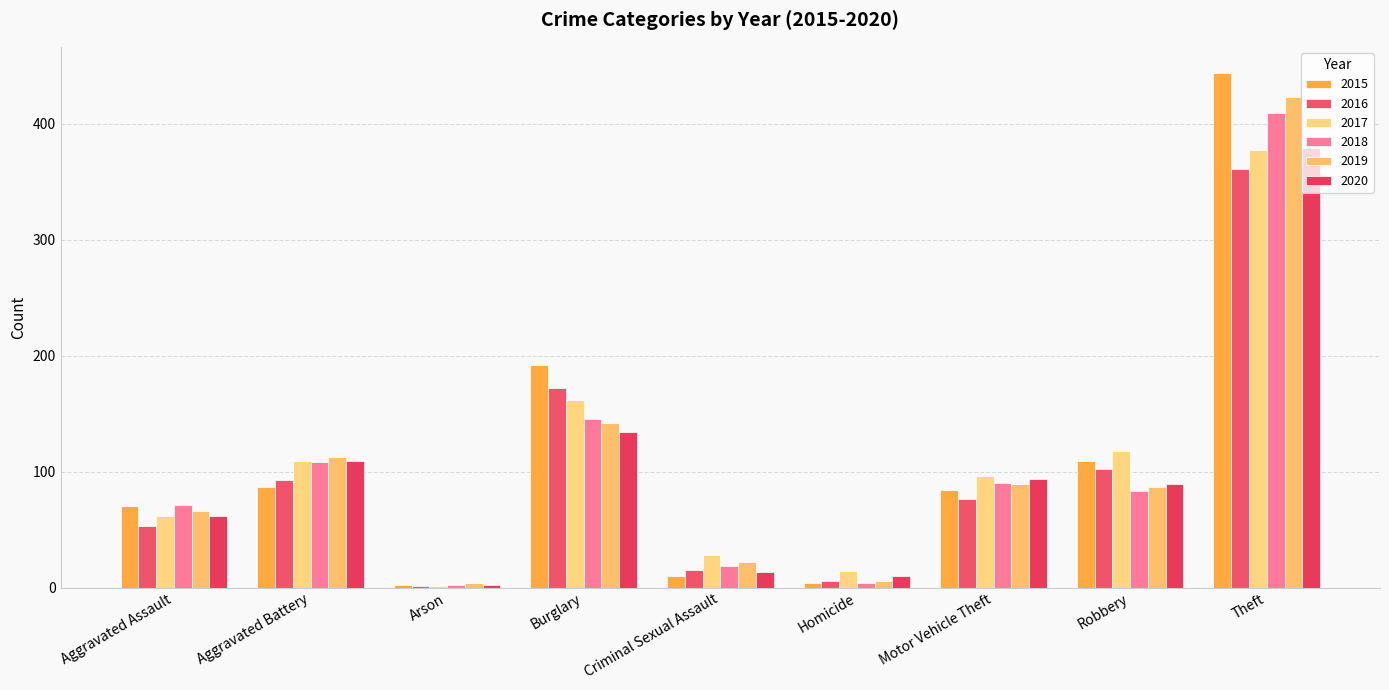

Reading right to left, extract all data points from this chart.

2015: 444	109	84	4	10	192	2	87	70
2016: 361	102	76	6	15	172	1	93	53
2017: 377	118	96	14	28	162	1	109	62
2018: 409	83	90	4	19	145	2	108	71
2019: 423	87	89	6	22	142	4	113	66
2020: 379	89	94	10	13	134	2	109	62